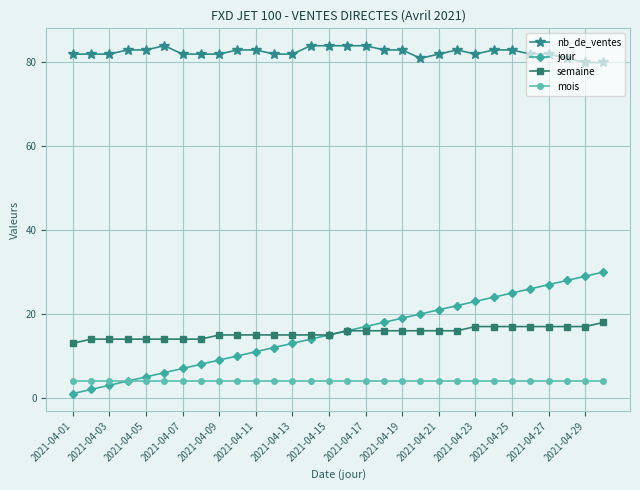

True or false: jour and nb_de_ventes cross at least once.

False